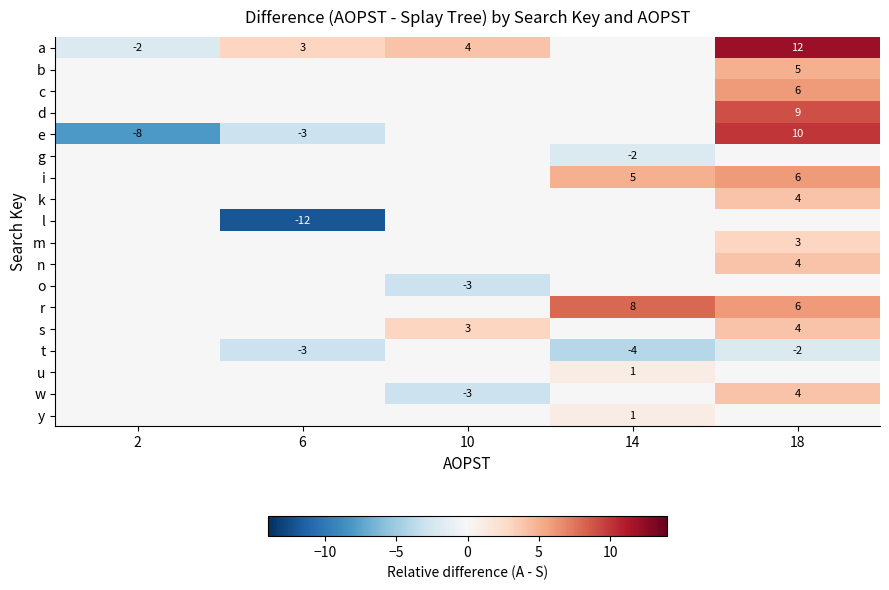

Is it true that a equals 12 at 18?

True